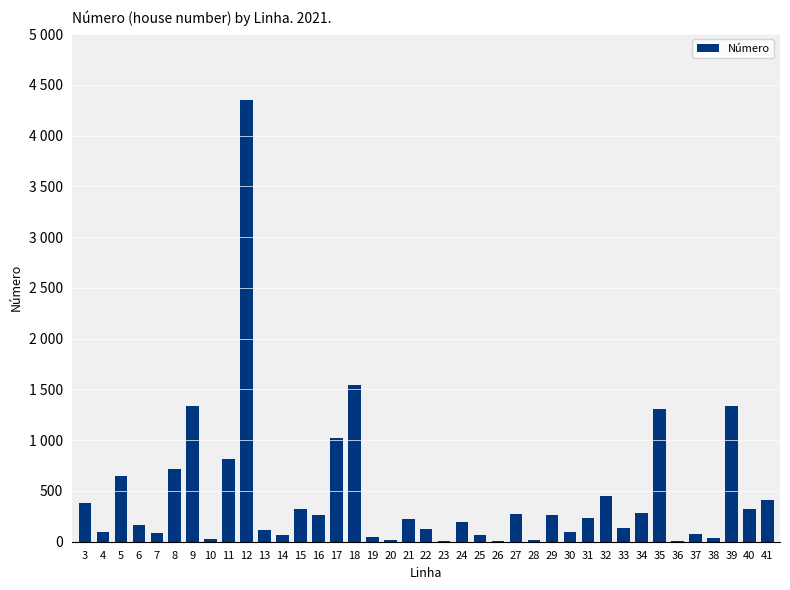

What is the difference between the maximum and second lowest values?

4347